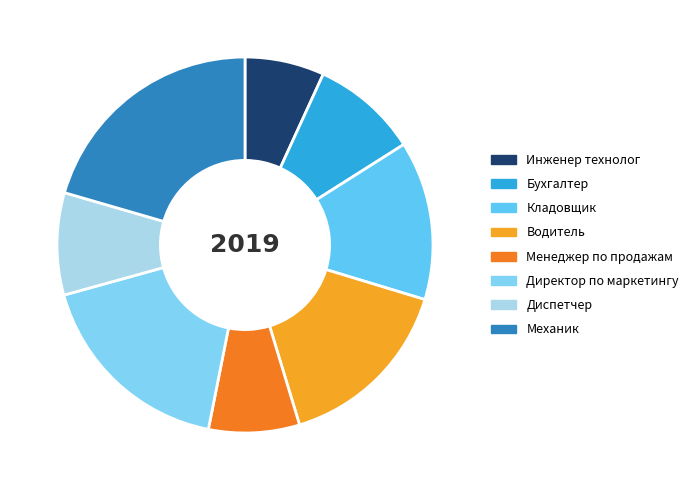

Rank the categories by value from highest to lowest.

Механик, Директор по маркетингу, Водитель, Кладовщик, Бухгалтер, Диспетчер, Менеджер по продажам, Инженер технолог